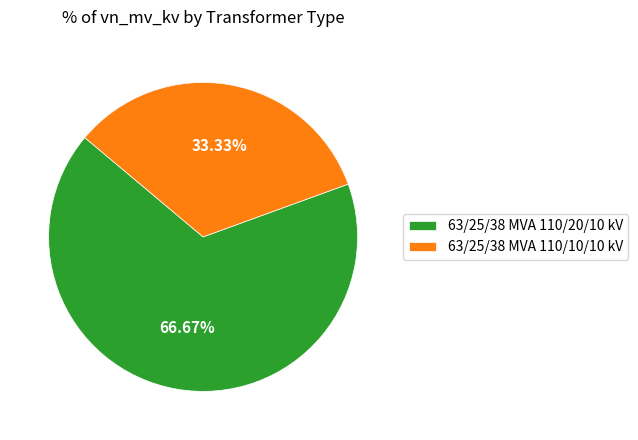

To the nearest percent, what portion does 63/25/38 MVA 110/20/10 kV represent?

67%